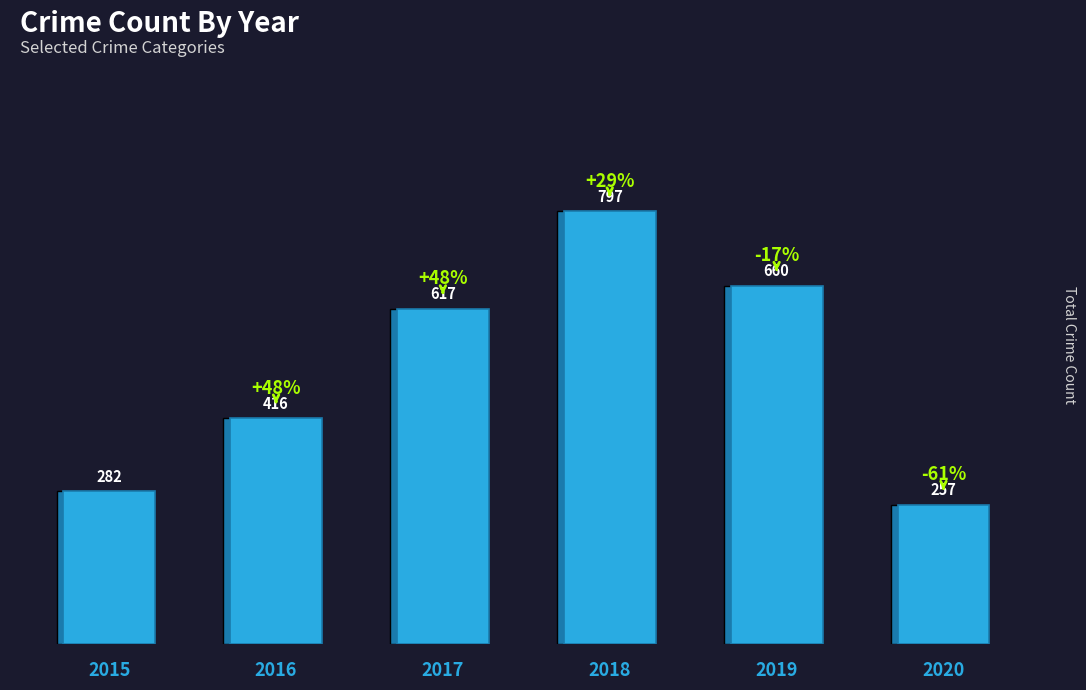

The value at 2017 is 993. True or false?

False